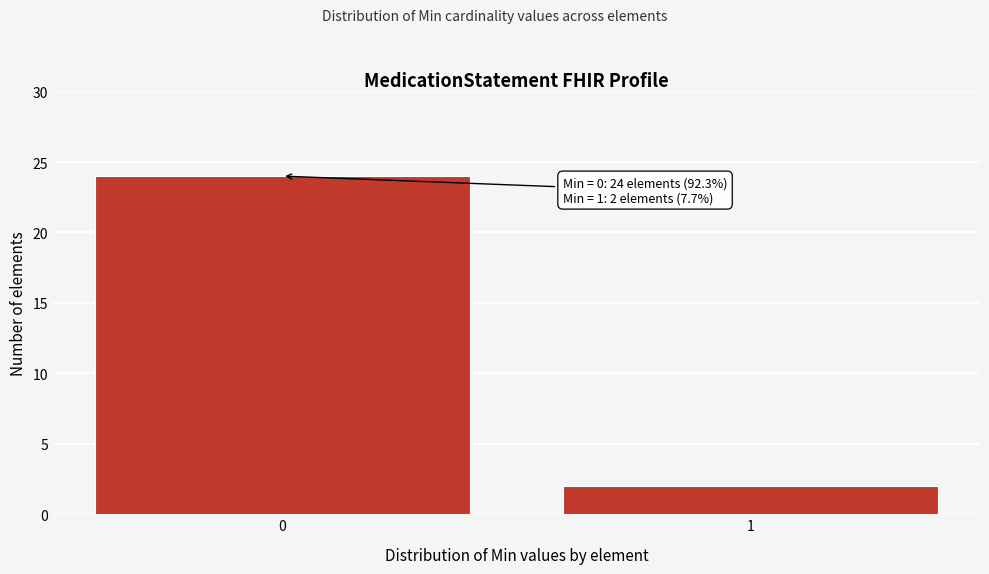

Reading left to right, transcribe all the data shown in this chart.

0=24	1=2